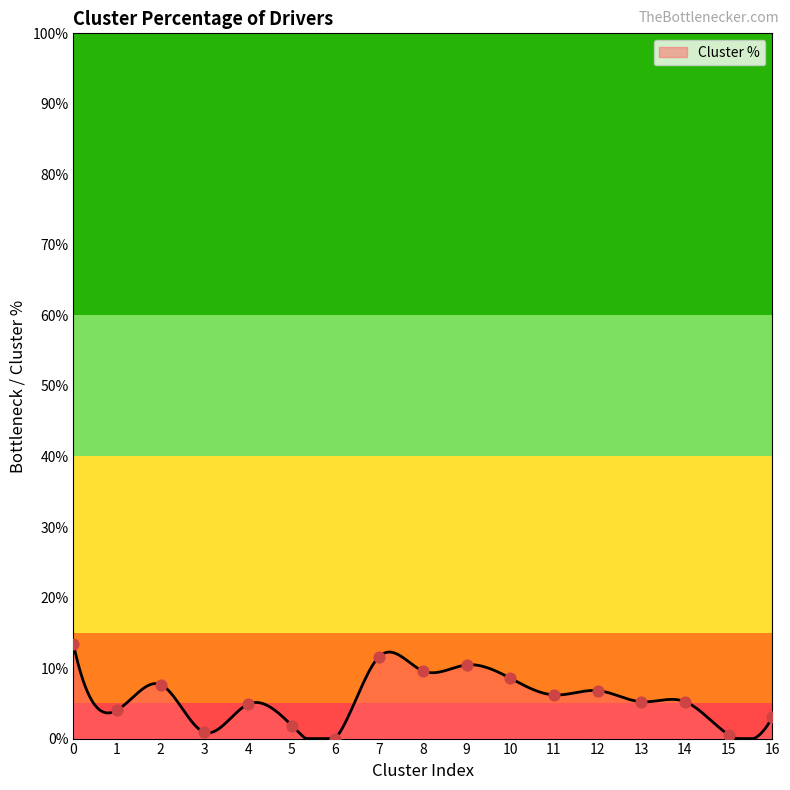

What is the change in value from 3 to 15?

-0.3